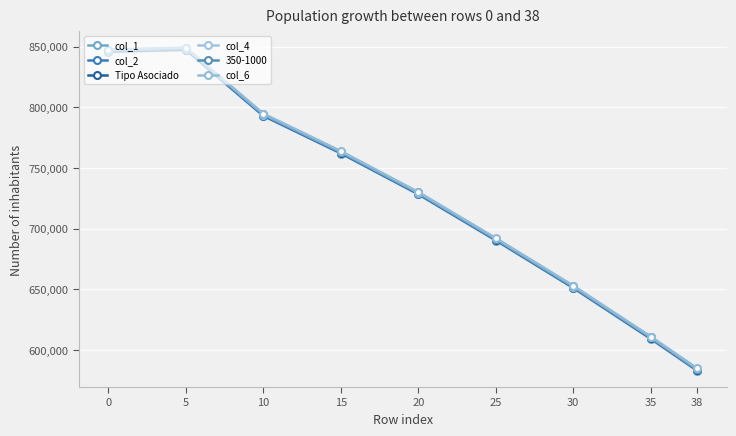

What is the greatest value displayed?

849300